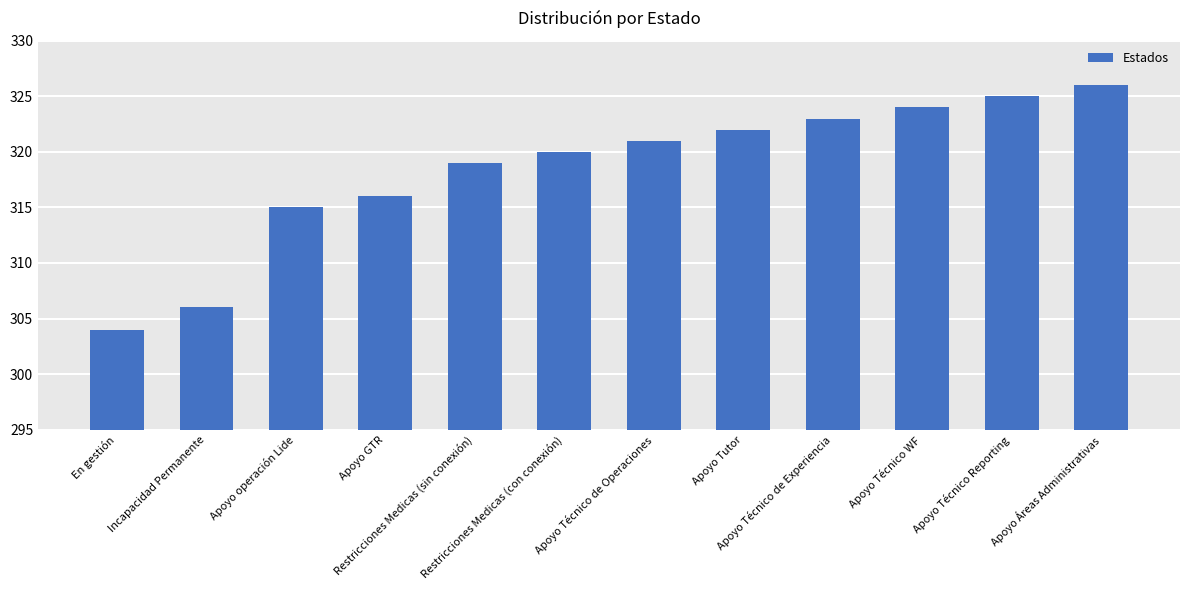

List the labels in order of value, largest first.

Apoyo Áreas Administrativas, Apoyo Técnico Reporting, Apoyo Técnico WF, Apoyo Técnico de Experiencia, Apoyo Tutor, Apoyo Técnico de Operaciones, Restricciones Medicas (con conexión), Restricciones Medicas (sin conexión), Apoyo GTR, Apoyo operación Lide, Incapacidad Permanente, En gestión